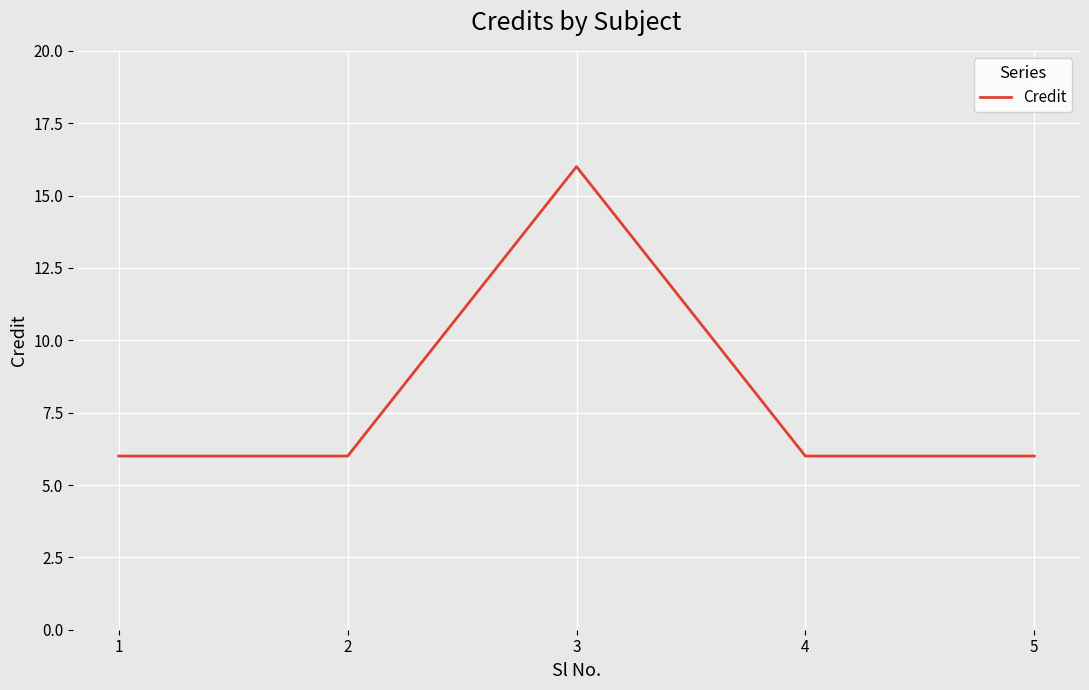

True or false: there are more than 1 points higher than both neighbors.

False